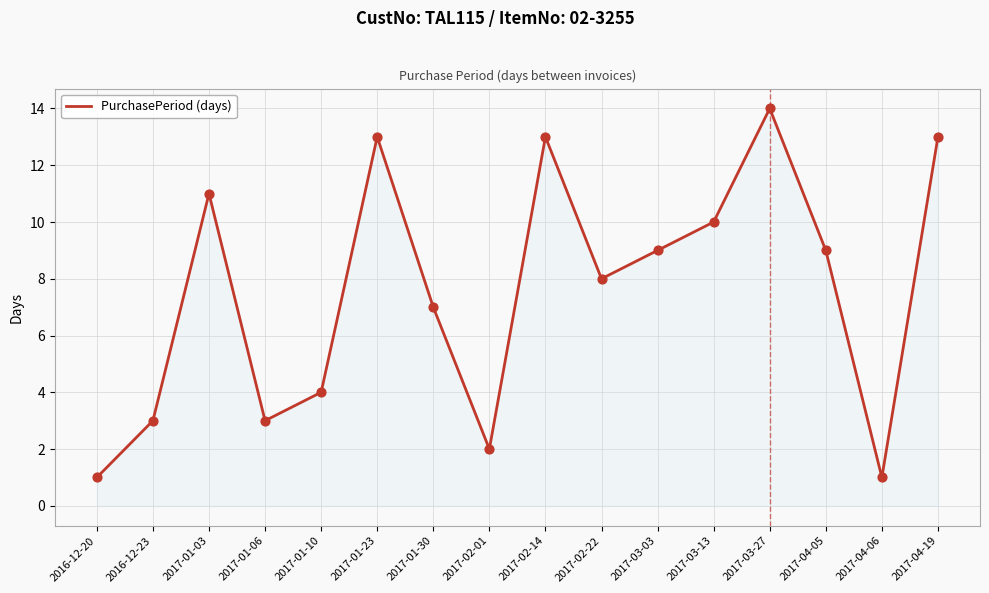

Between 2017-01-23 and 2017-03-27, which is larger?

2017-03-27